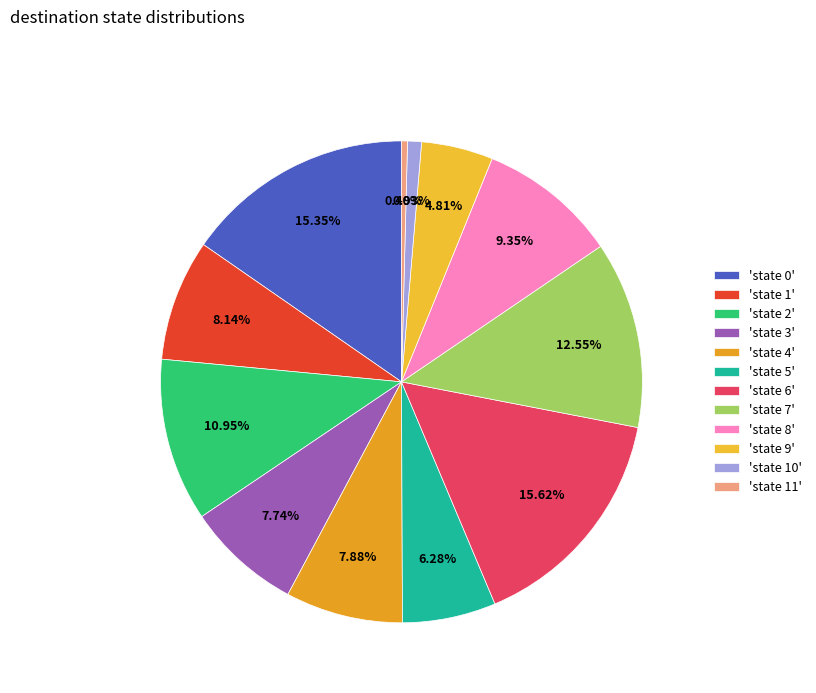

Is there a majority slice in this chart?

No